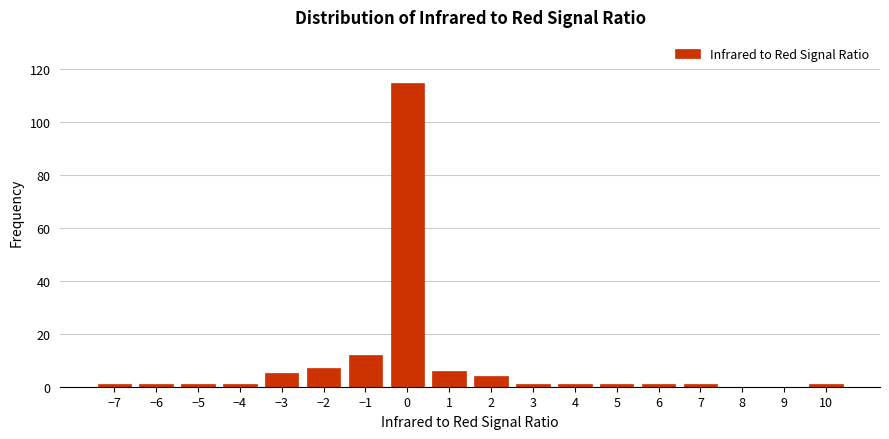

Reading left to right, transcribe this chart: for each bar, give the range it covers on the x-axis and its height. The values are not printed on the chart, so give them approximately, as read against the axis.

-7.5 to -6.5: under 2
-6.5 to -5.5: under 2
-5.5 to -4.5: under 2
-4.5 to -3.5: under 2
-3.5 to -2.5: 6
-2.5 to -1.5: 8
-1.5 to -0.5: 12
-0.5 to 0.5: 116
0.5 to 1.5: 6
1.5 to 2.5: 4
2.5 to 3.5: under 2
3.5 to 4.5: under 2
4.5 to 5.5: under 2
5.5 to 6.5: under 2
6.5 to 7.5: under 2
7.5 to 8.5: 0
8.5 to 9.5: 0
9.5 to 10.5: under 2